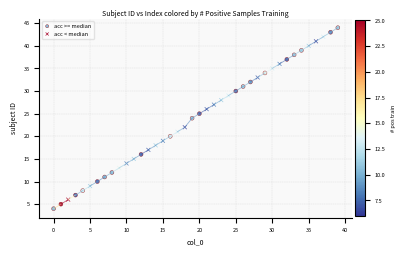

Which series has the largest Y range (max minus min)?

acc >= median